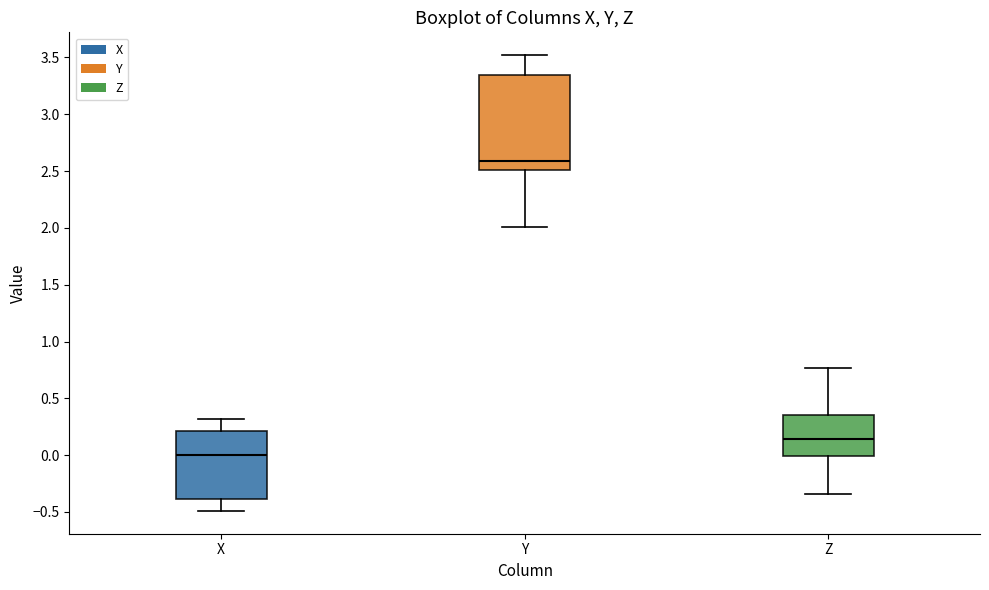

Reading left to right, transcribe this box plot: for each box, give where its median line is, the range the box spans, and where its two whiskers end, as read against the y-axis. The values are not printed on the chart, so give them approximately, as read against the axis.

X: median 0.00, box -0.40 to 0.20, whiskers -0.50 to 0.30
Y: median 2.60, box 2.50 to 3.35, whiskers 2.00 to 3.50
Z: median 0.15, box 0.00 to 0.35, whiskers -0.35 to 0.75